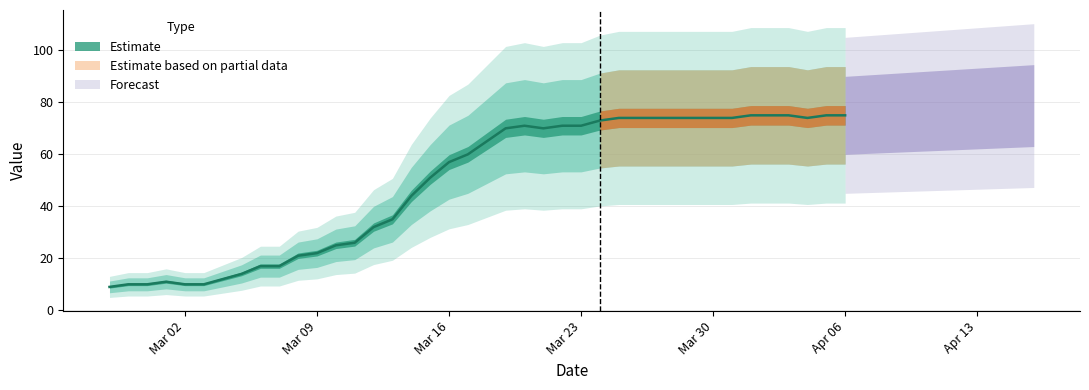

True or false: there are more than 1 points higher than both neighbors.

True